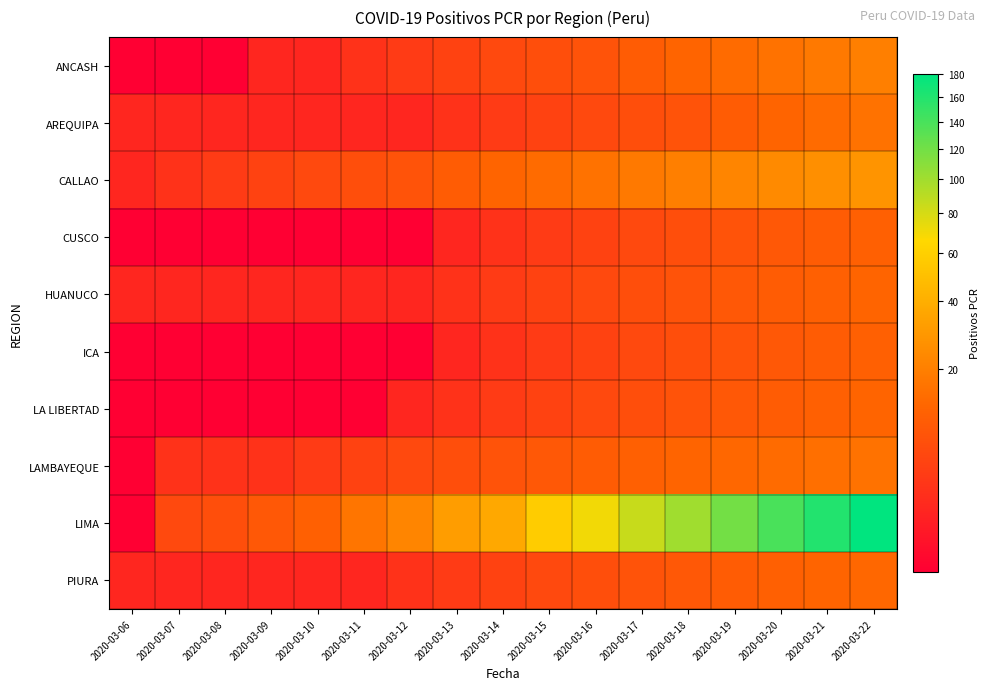

Which label corresponds to the smallest value in the chart?

2020-03-06